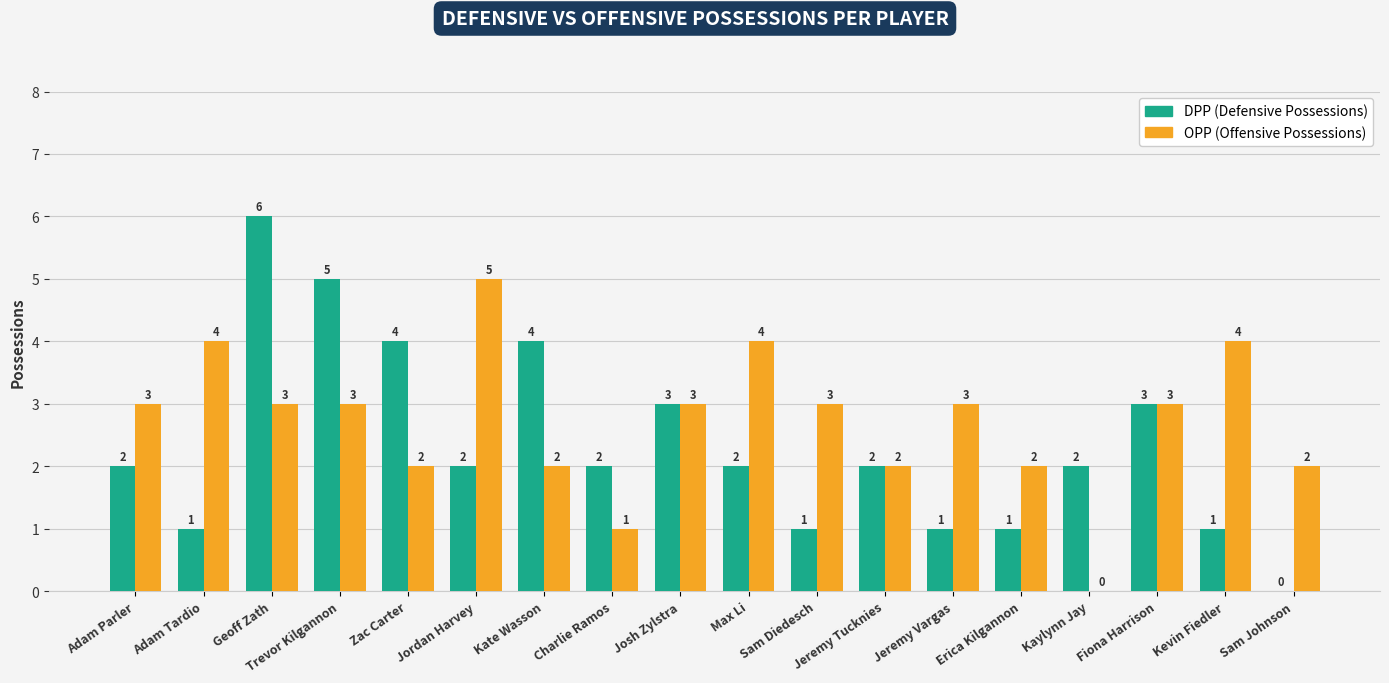

What is the total value across all series at Jeremy Tucknies?

4